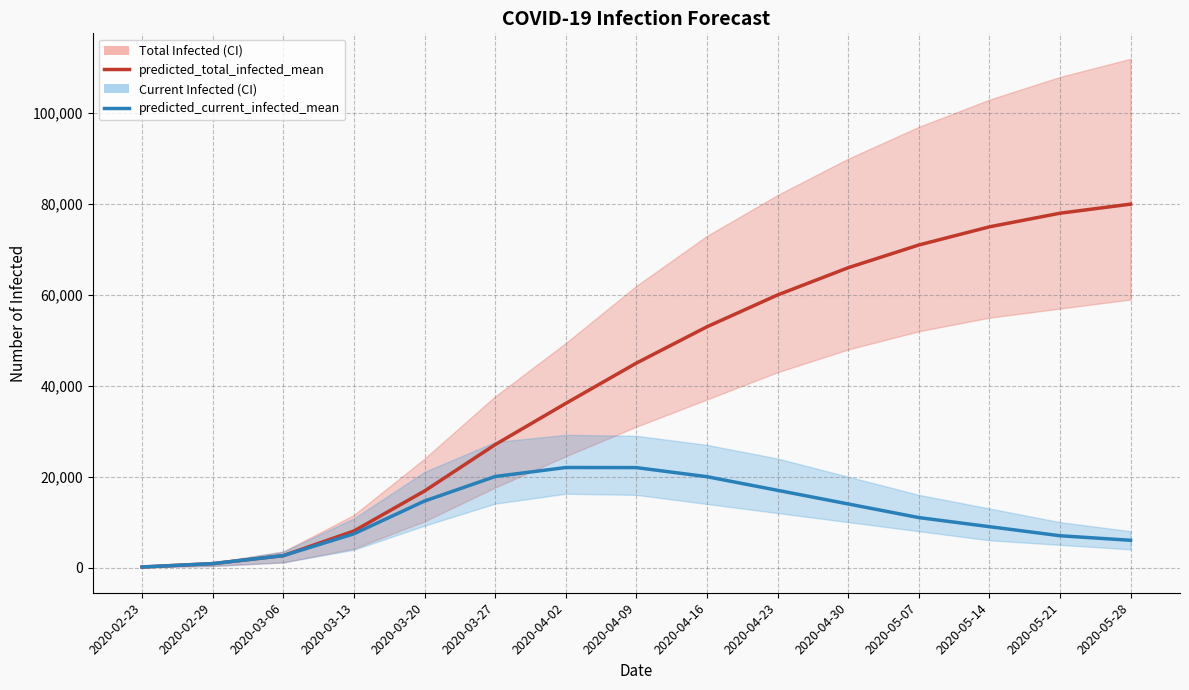

Which has a higher value, 2020-03-20 or 2020-03-06?

2020-03-20